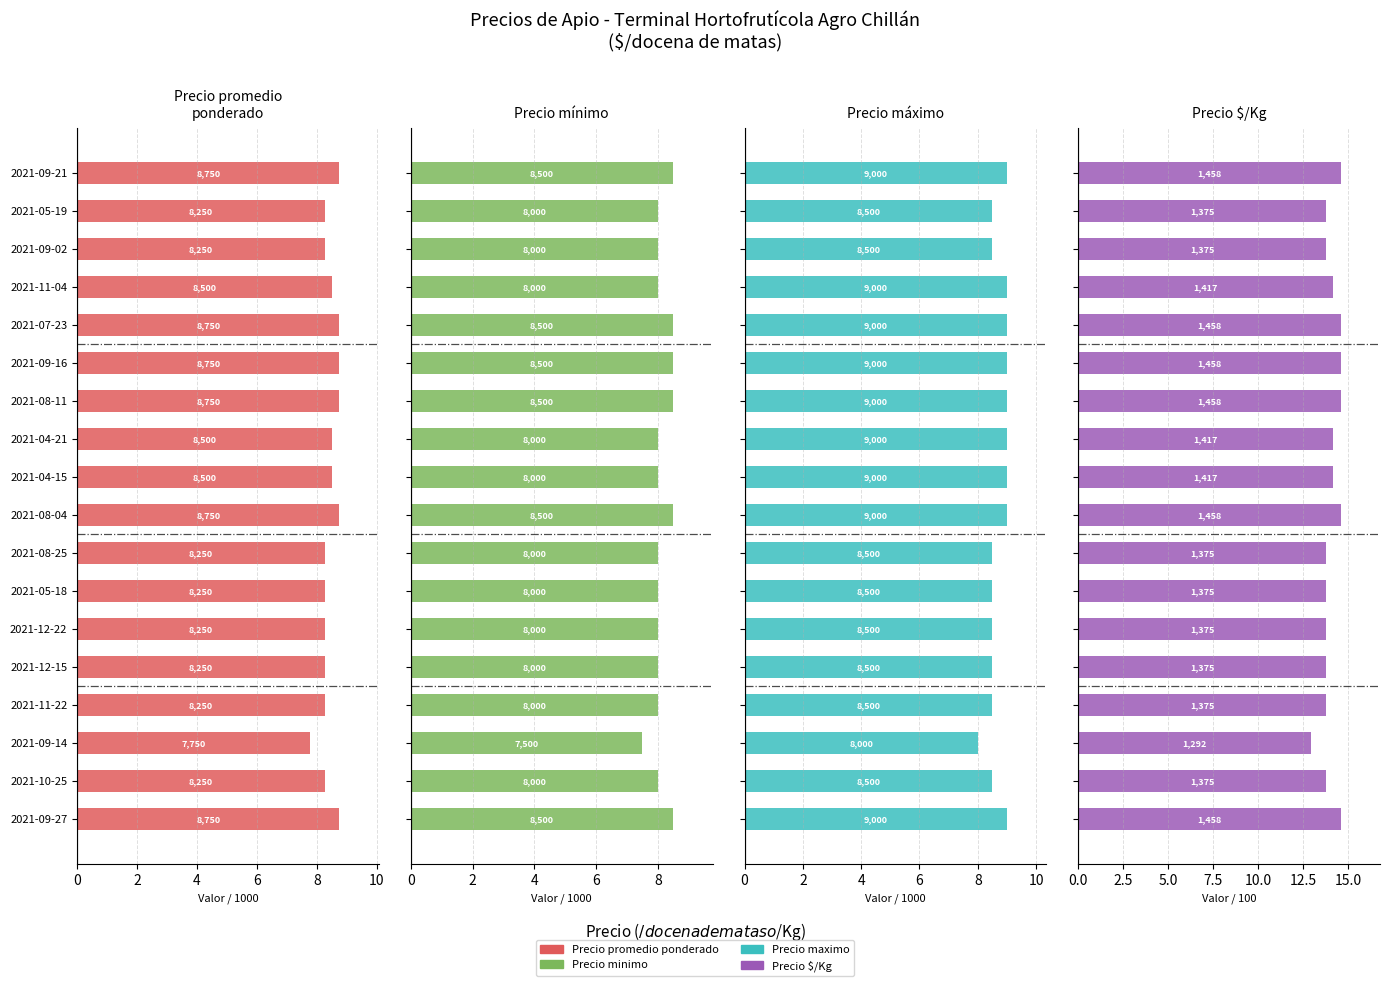

What is the value of the Precio promedio ponderado bar at the 5th from the left?

8.8